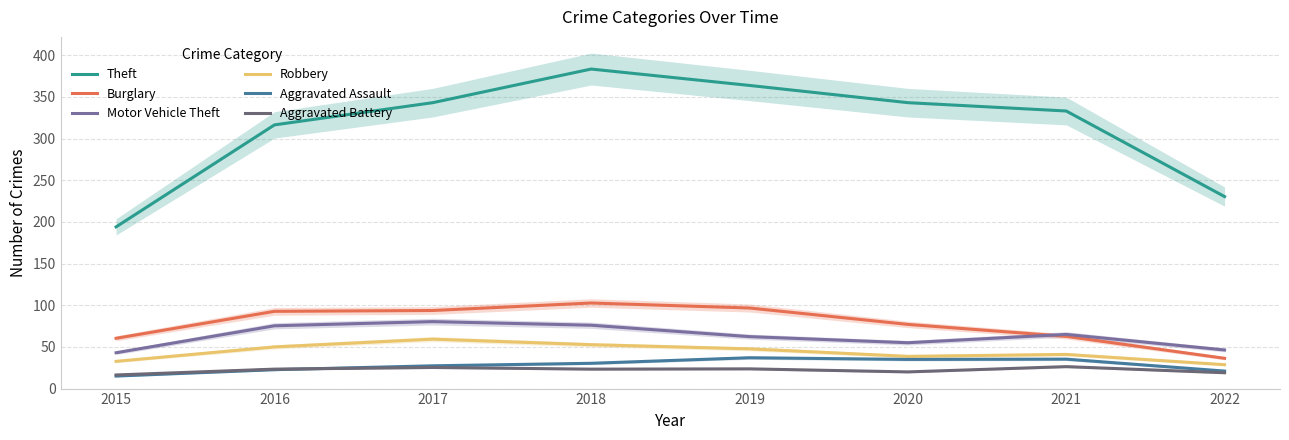

List the series in order of their peak value, highest first.

Theft, Burglary, Motor Vehicle Theft, Robbery, Aggravated Assault, Aggravated Battery